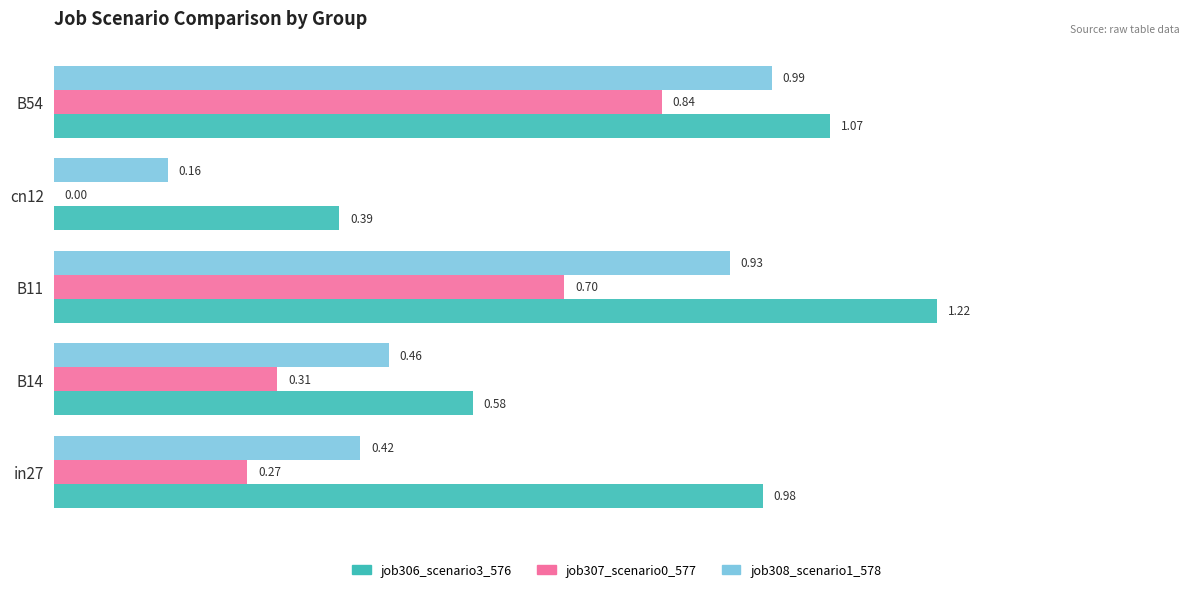

At which category is the sum across all series the highest?

B54